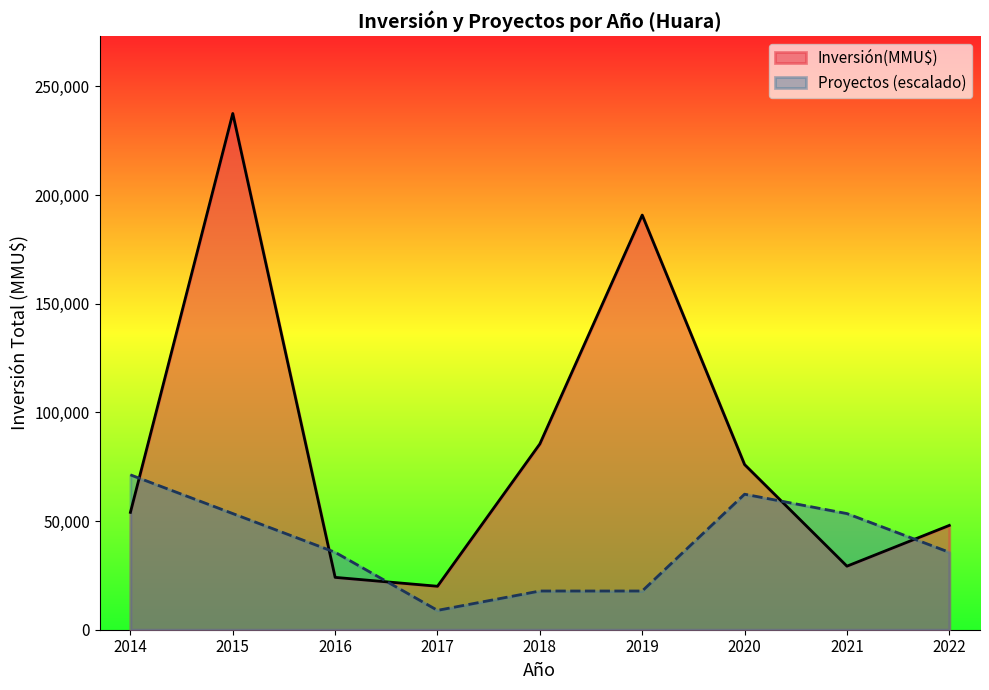

True or false: Proyecto_Count and Inversión(MMU$) cross at least once.

True